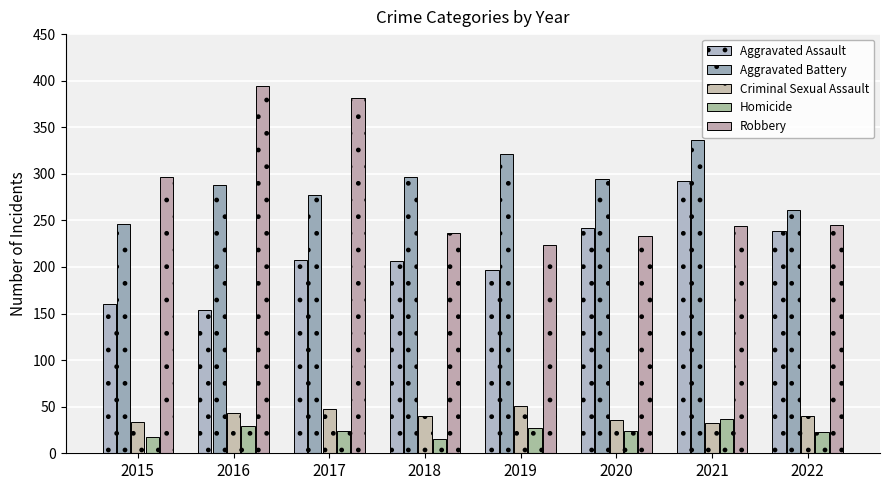

What is the difference between the second highest and second lowest values in the Robbery series?

148